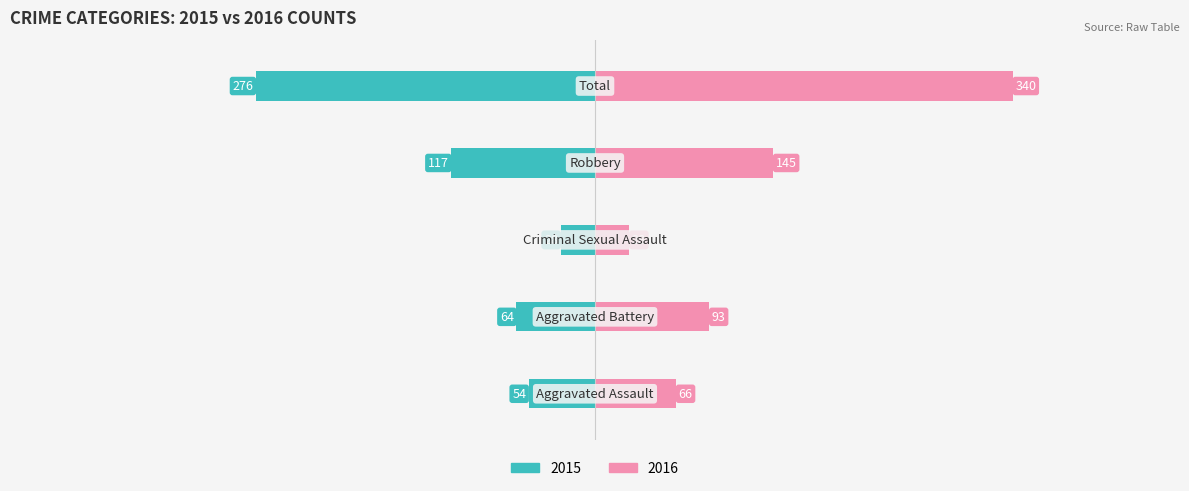

List the series in order of their overall mean, highest first.

2016 (Right), 2015 (Left)